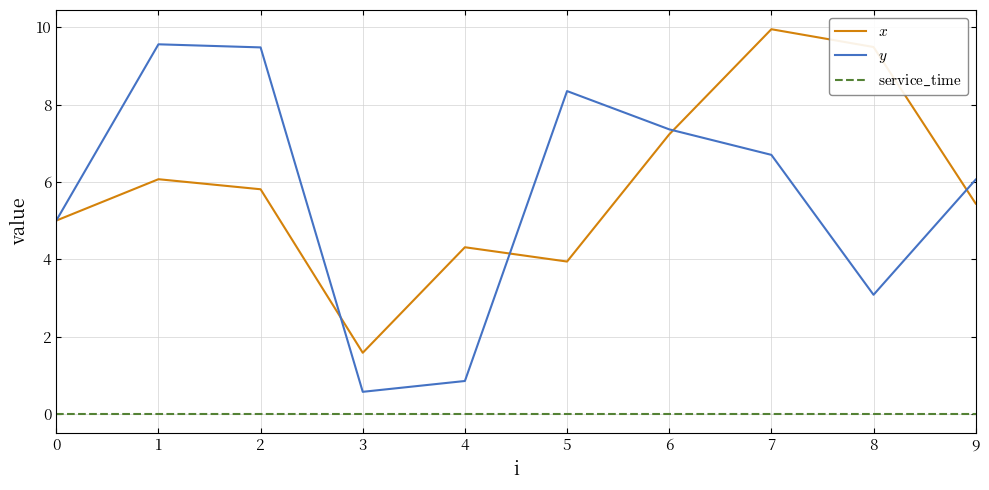

At which category is the sum across all series the highest?

7